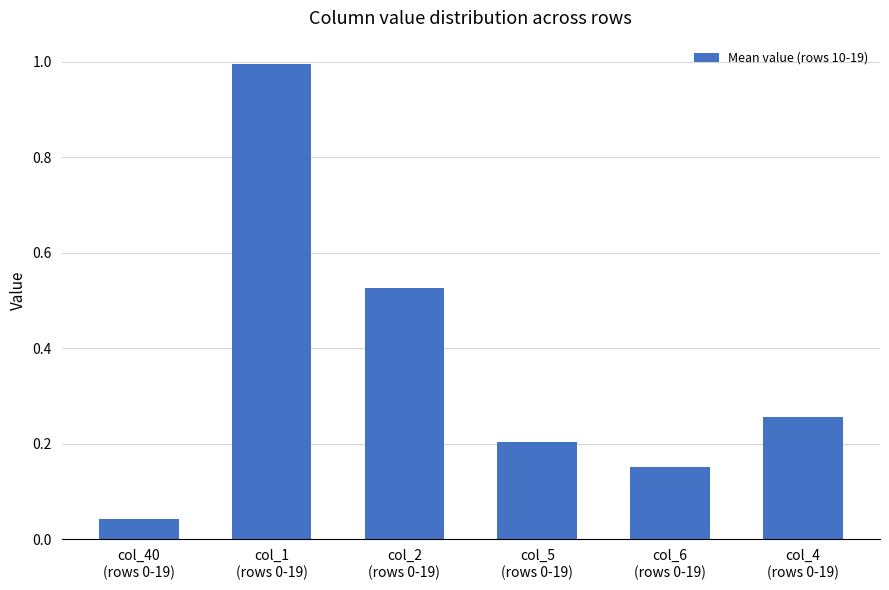

What is the greatest value displayed?

1.0